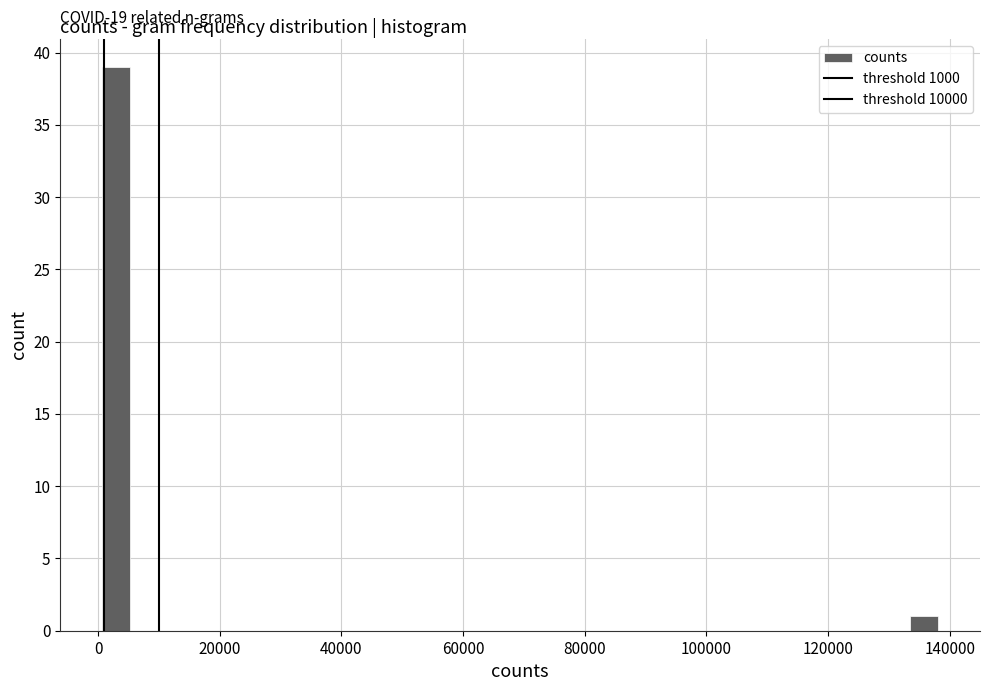

Around what value on the x-axis is the tallest bar? Give the approximate position of its centre, as read against the axis.

2000